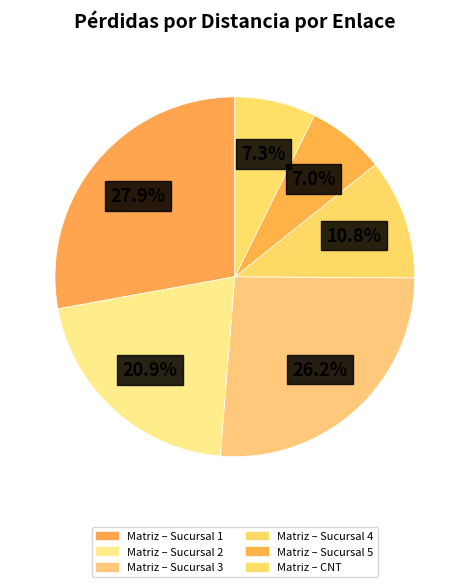

Rank the categories by value from highest to lowest.

Matriz – Sucursal 1, Matriz – Sucursal 3, Matriz – Sucursal 2, Matriz – Sucursal 4, Matriz – CNT, Matriz – Sucursal 5